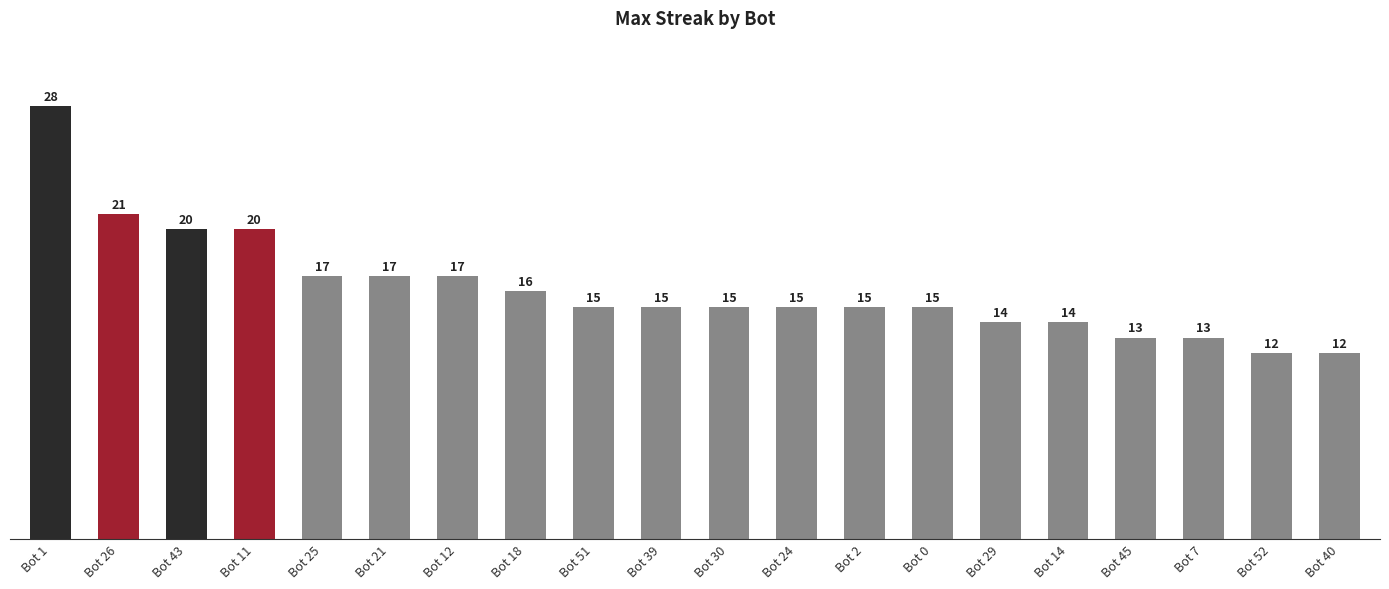

Reading left to right, transcribe all the data shown in this chart.

Bot 1=28	Bot 26=21	Bot 43=20	Bot 11=20	Bot 25=17	Bot 21=17	Bot 12=17	Bot 18=16	Bot 51=15	Bot 39=15	Bot 30=15	Bot 24=15	Bot 2=15	Bot 0=15	Bot 29=14	Bot 14=14	Bot 45=13	Bot 7=13	Bot 52=12	Bot 40=12